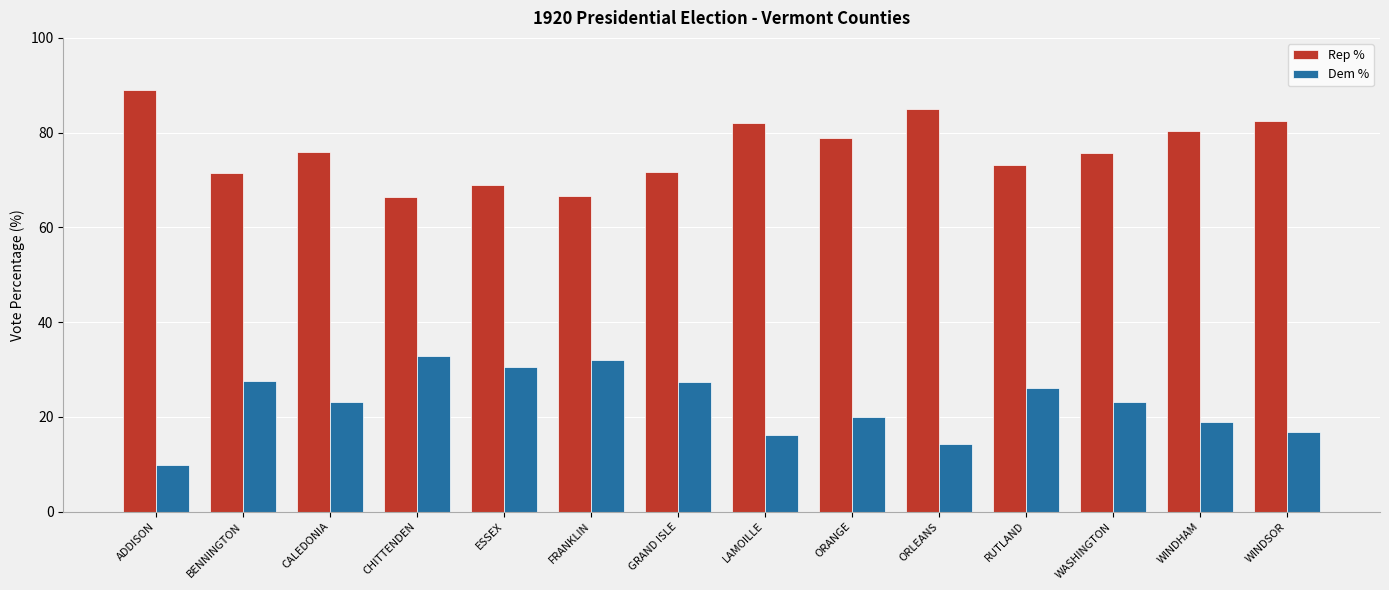

True or false: Dem % has a value of 12.8 at CALEDONIA.

False